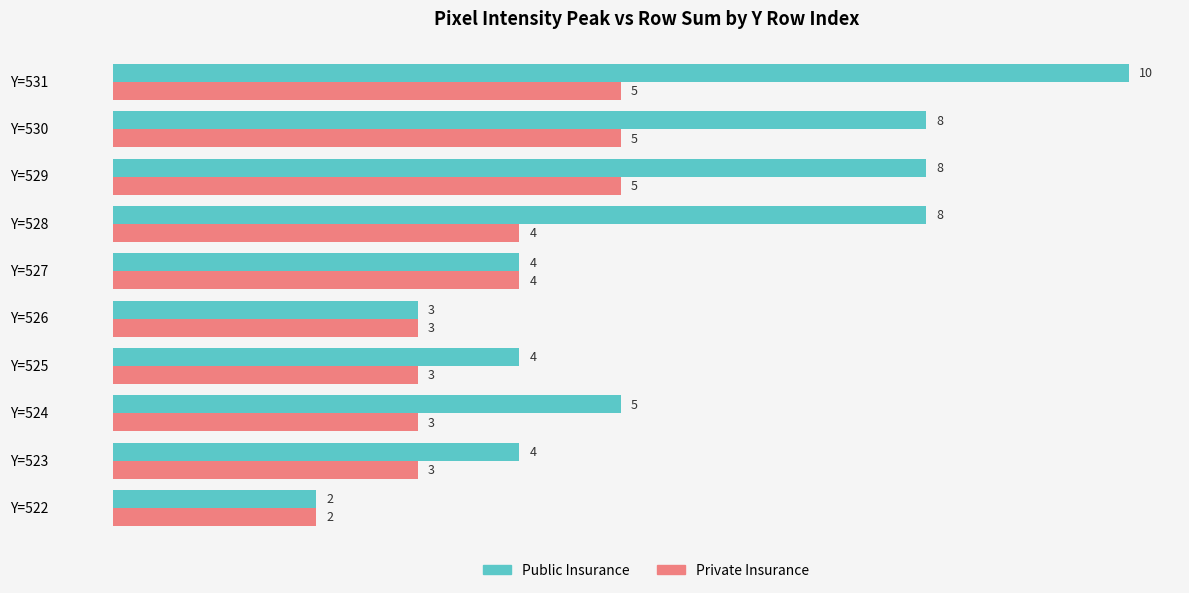

The value of Public Insurance at Y=527 is 4. True or false?

True